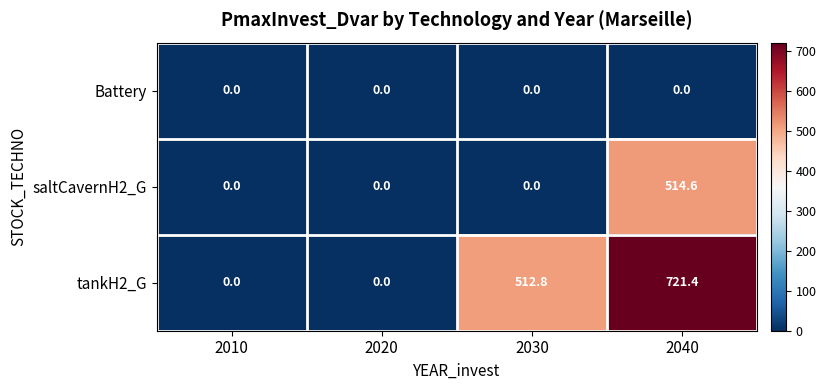

How many values in the saltCavernH2_G series exceed 0?

1